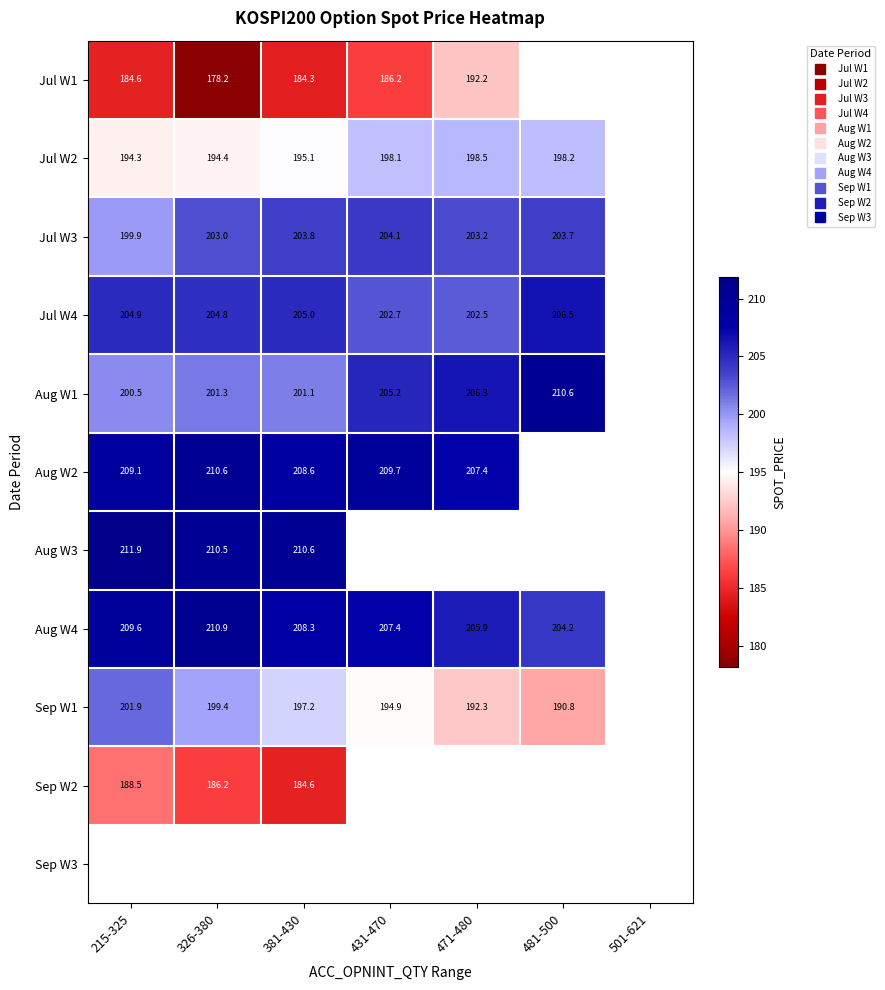

How many categories are shown in the chart?

7